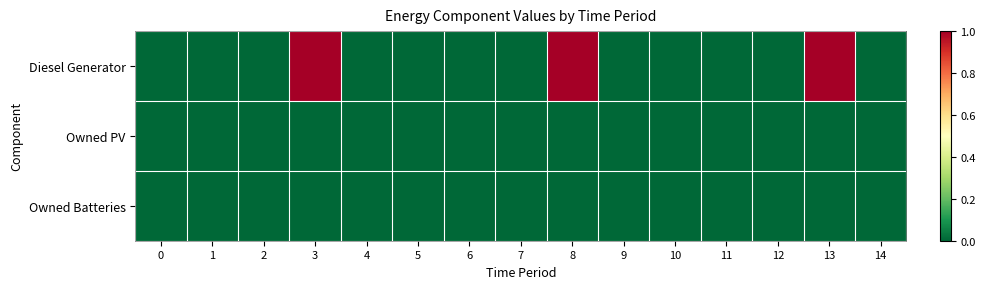

Reading left to right, extract all data points from this chart.

Diesel Generator: 0=0	1=0	2=0	3=1	4=0	5=0	6=0	7=0	8=1	9=0	10=0	11=0	12=0	13=1	14=0
Owned PV: 0=0	1=0	2=0	3=0	4=0	5=0	6=0	7=0	8=0	9=0	10=0	11=0	12=0	13=0	14=0
Owned Batteries: 0=0	1=0	2=0	3=0	4=0	5=0	6=0	7=0	8=0	9=0	10=0	11=0	12=0	13=0	14=0